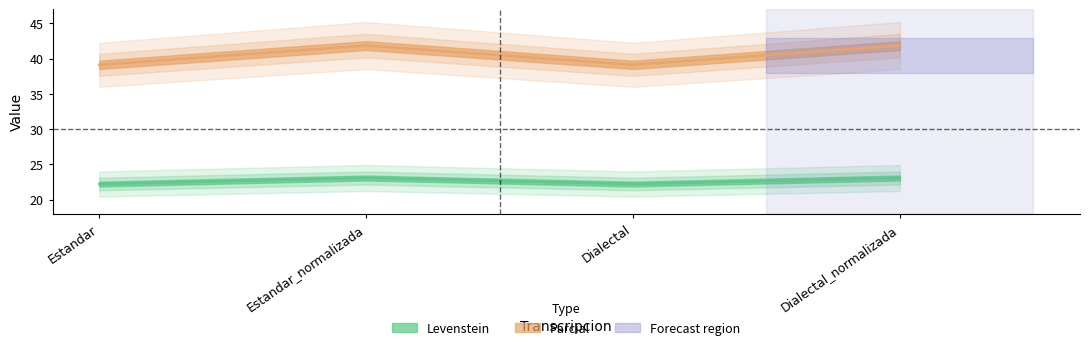

Rank the series by their maximum value, from highest to lowest.

Parcial, Levenstein